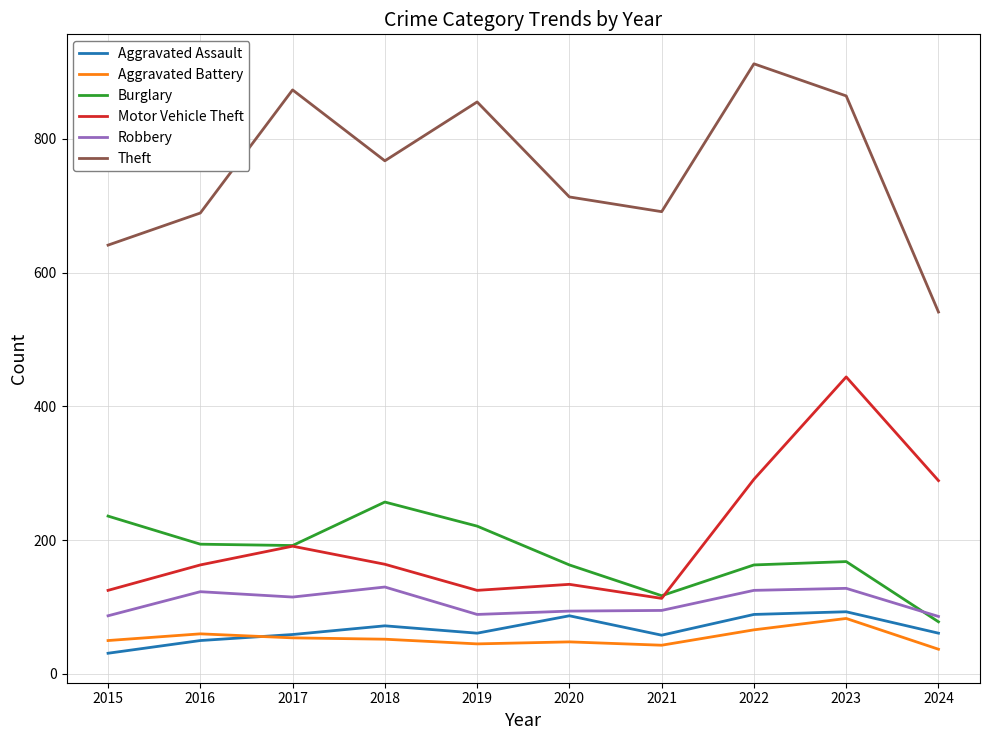

How many lines are shown in the chart?

6